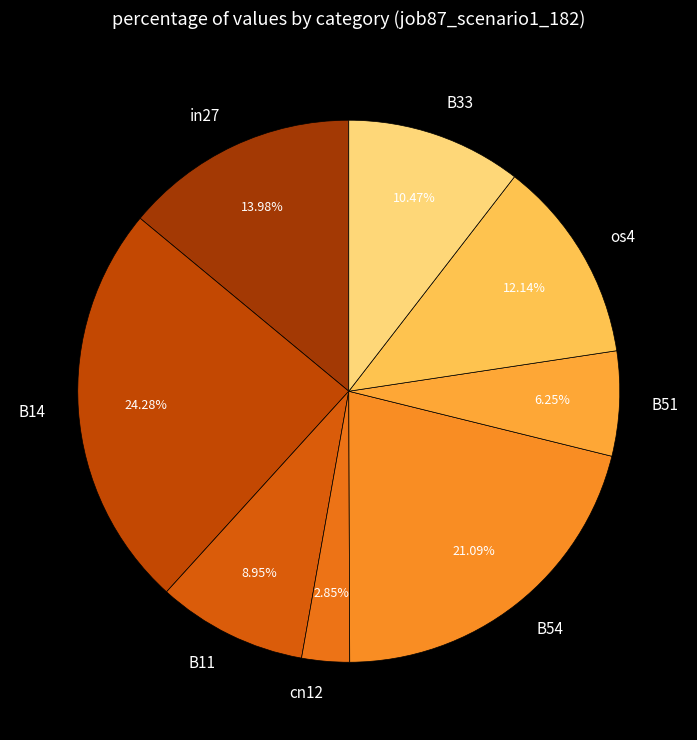

How many slices are in this pie chart?

8